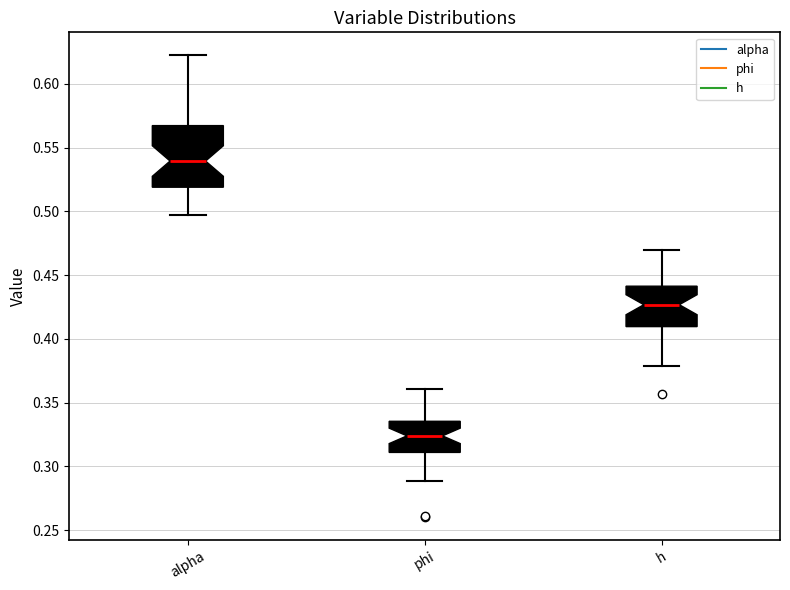

Reading left to right, read every box against the y-axis: the position of its median line, the range the box covers, and the ends of its whiskers. The values are not printed on the chart, so give them approximately, as read against the axis.

alpha: median 0.540, box 0.520 to 0.565, whiskers 0.495 to 0.620
phi: median 0.325, box 0.310 to 0.335, whiskers 0.290 to 0.360
h: median 0.425, box 0.410 to 0.440, whiskers 0.380 to 0.470